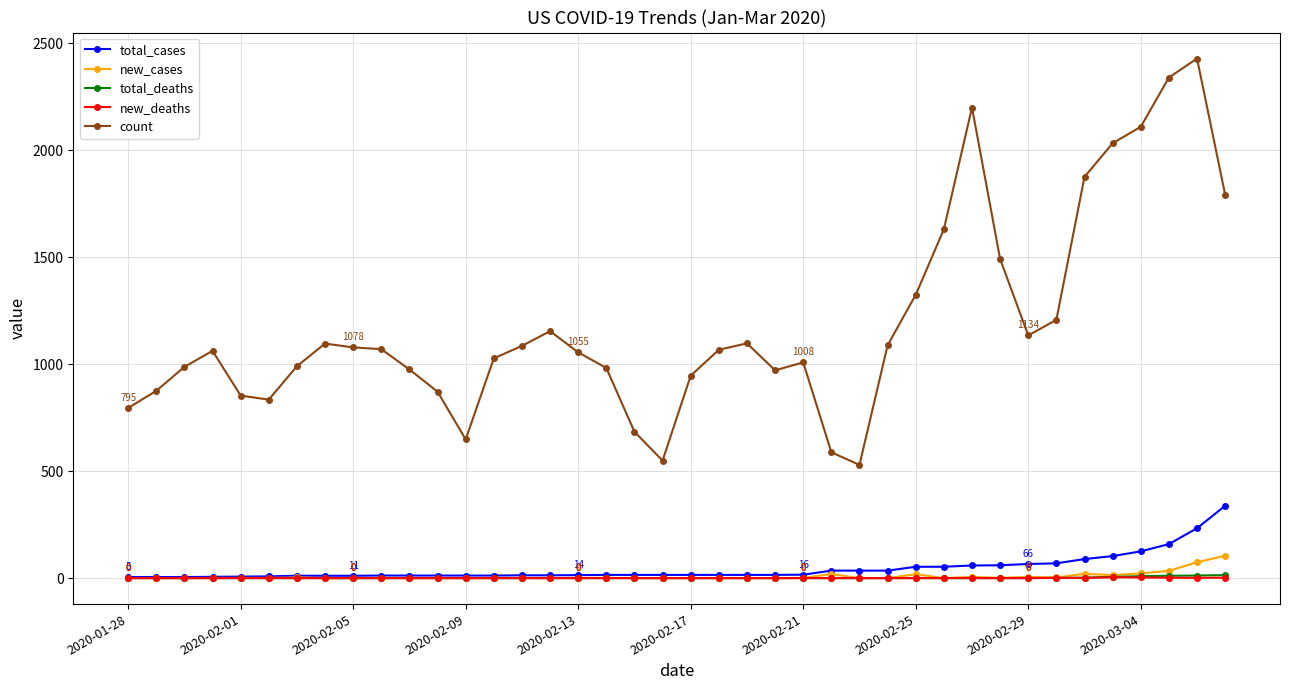

True or false: count has more than 1 points higher than both neighbors.

True